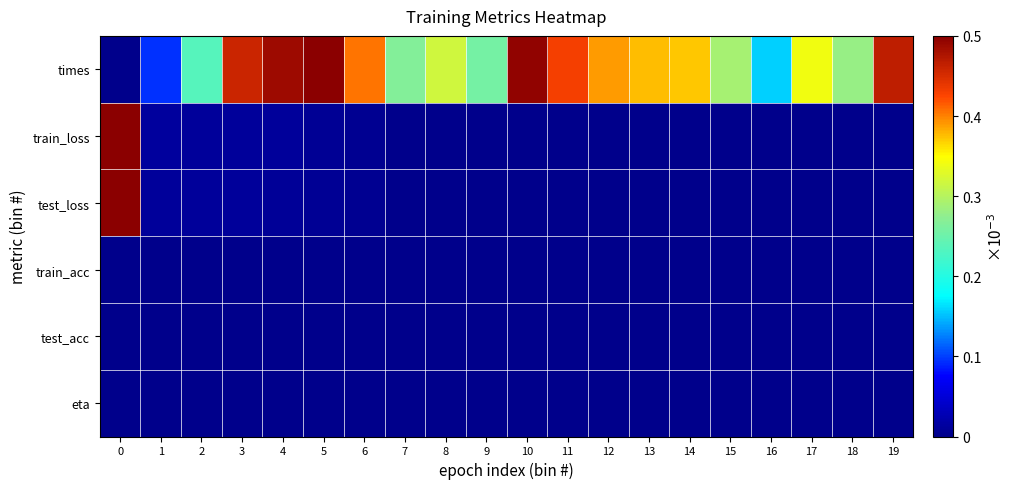

Reading right to left, what are all the values shown in this chart?

times: 19=0.9	18=0.6	17=0.7	16=0.3	15=0.6	14=0.7	13=0.8	12=0.8	11=0.9	10=1.0	9=0.5	8=0.6	7=0.5	6=0.8	5=1.0	4=1.0	3=0.9	2=0.5	1=0.2	0=0.0
train_loss: 19=0.0	18=0.0	17=0.0	16=0.0	15=0.0	14=0.0	13=0.0	12=0.0	11=0.0	10=0.0	9=0.0	8=0.0	7=0.0	6=0.0	5=0.0	4=0.0	3=0.0	2=0.0	1=0.0	0=1.0
test_loss: 19=0.0	18=0.0	17=0.0	16=0.0	15=0.0	14=0.0	13=0.0	12=0.0	11=0.0	10=0.0	9=0.0	8=0.0	7=0.0	6=0.0	5=0.0	4=0.0	3=0.0	2=0.0	1=0.0	0=1.0
train_acc: 19=0.0	18=0.0	17=0.0	16=0.0	15=0.0	14=0.0	13=0.0	12=0.0	11=0.0	10=0.0	9=0.0	8=0.0	7=0.0	6=0.0	5=0.0	4=0.0	3=0.0	2=0.0	1=0.0	0=0.0
test_acc: 19=0.0	18=0.0	17=0.0	16=0.0	15=0.0	14=0.0	13=0.0	12=0.0	11=0.0	10=0.0	9=0.0	8=0.0	7=0.0	6=0.0	5=0.0	4=0.0	3=0.0	2=0.0	1=0.0	0=0.0
eta: 19=0.0	18=0.0	17=0.0	16=0.0	15=0.0	14=0.0	13=0.0	12=0.0	11=0.0	10=0.0	9=0.0	8=0.0	7=0.0	6=0.0	5=0.0	4=0.0	3=0.0	2=0.0	1=0.0	0=0.0